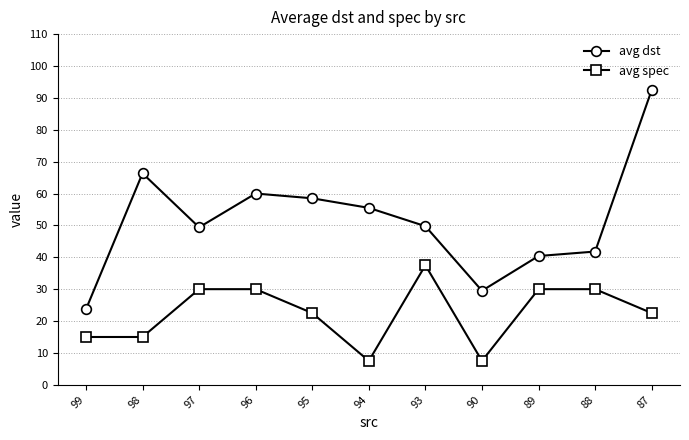

What is the maximum value shown in the chart?

92.5